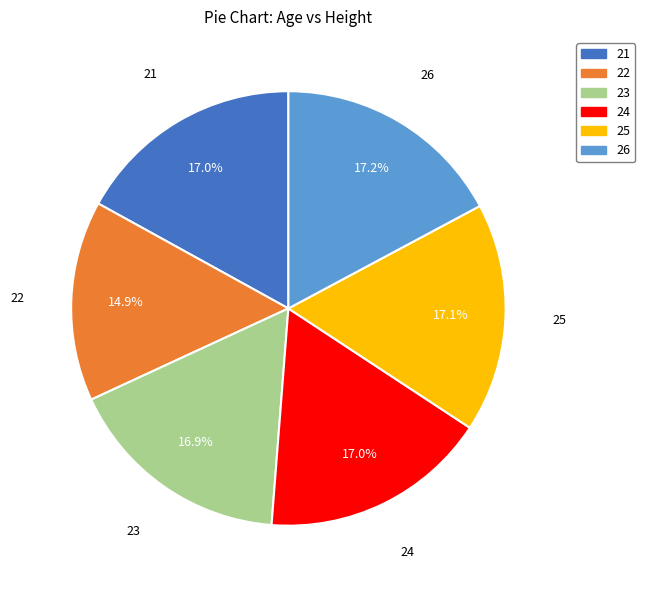

What is the ratio of the value at 21 to the value at 24?

1.0